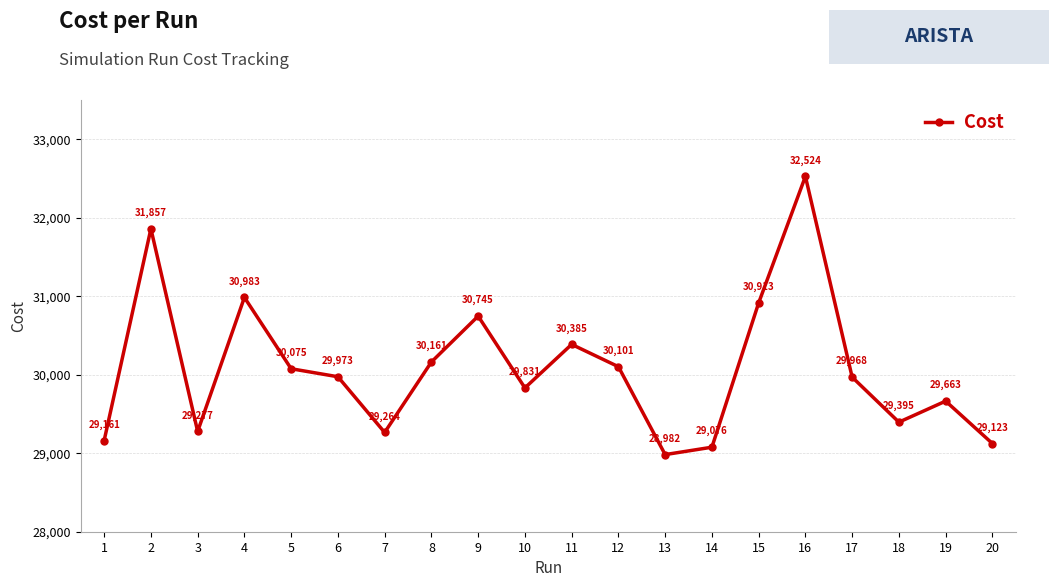

How many points are lower than both their immediate neighbors (excluding endpoints)?

5